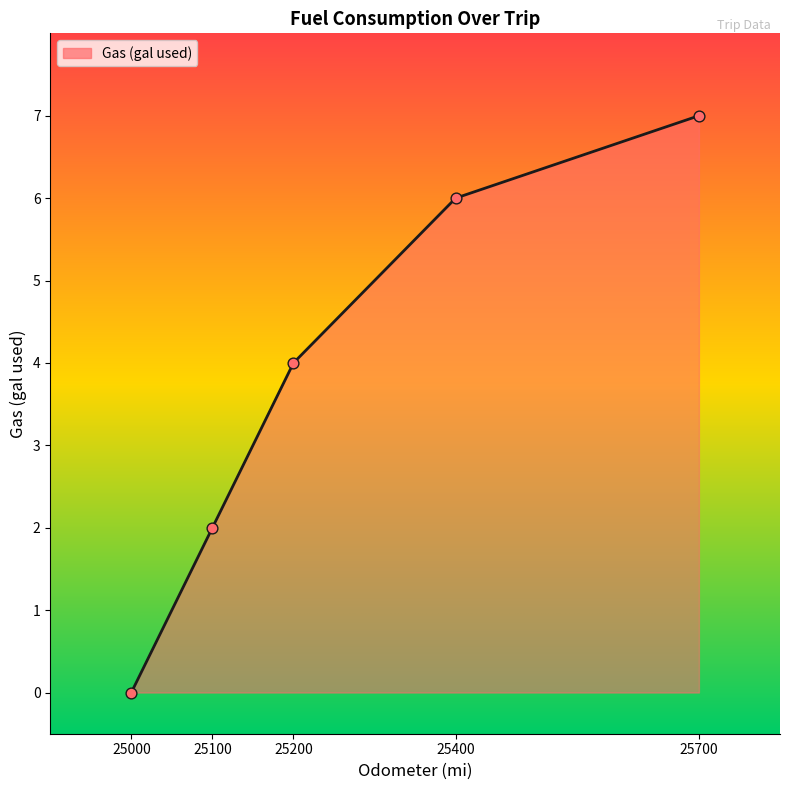

What is the change in value from 25000 to 25200?

+4